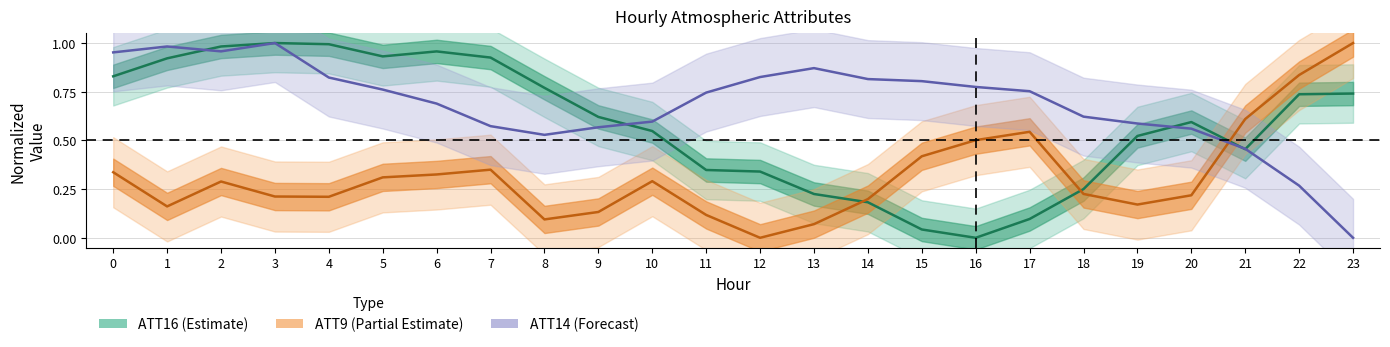

Rank the series by their maximum value, from highest to lowest.

ATT9 (center), ATT16 (center), ATT14 (center)